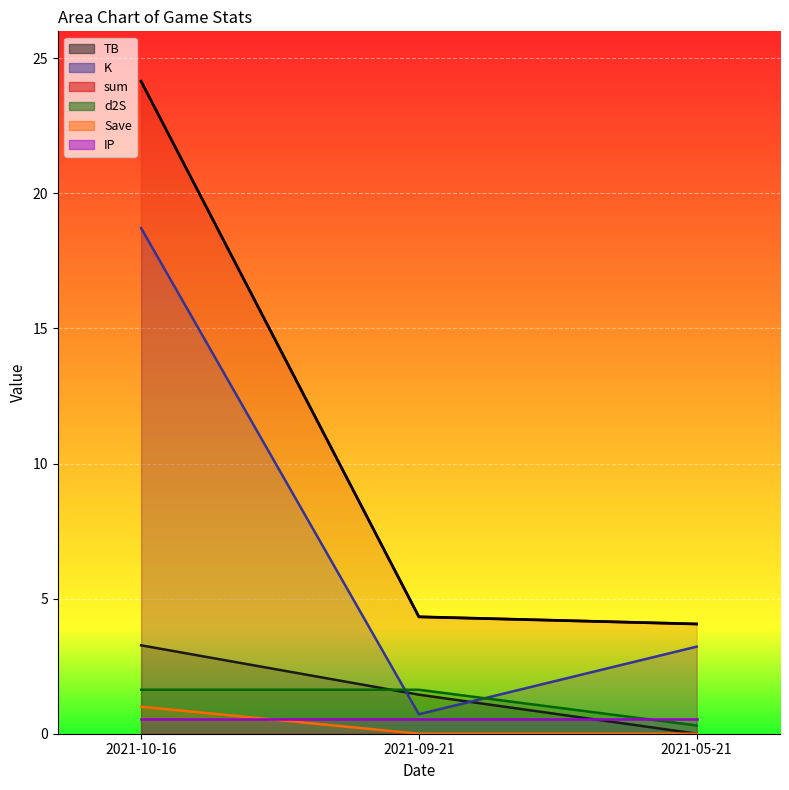

True or false: K has a value of 2.6 at 2021-10-16.

False